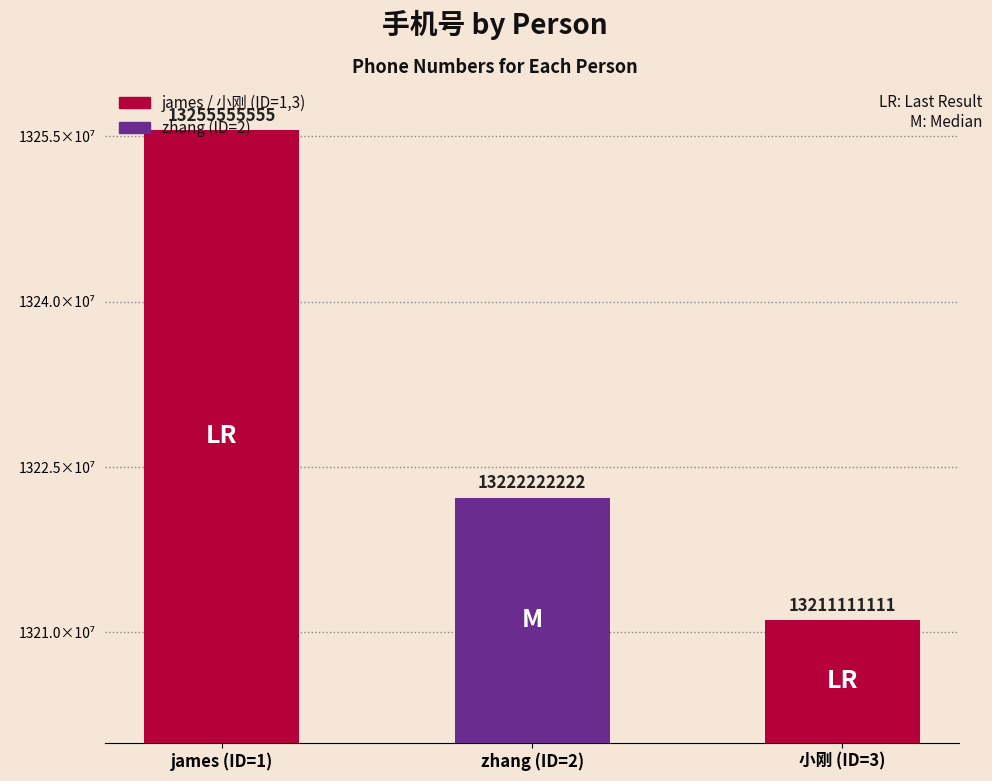

Rank the categories by value from highest to lowest.

james (ID=1), zhang (ID=2), 小刚 (ID=3)